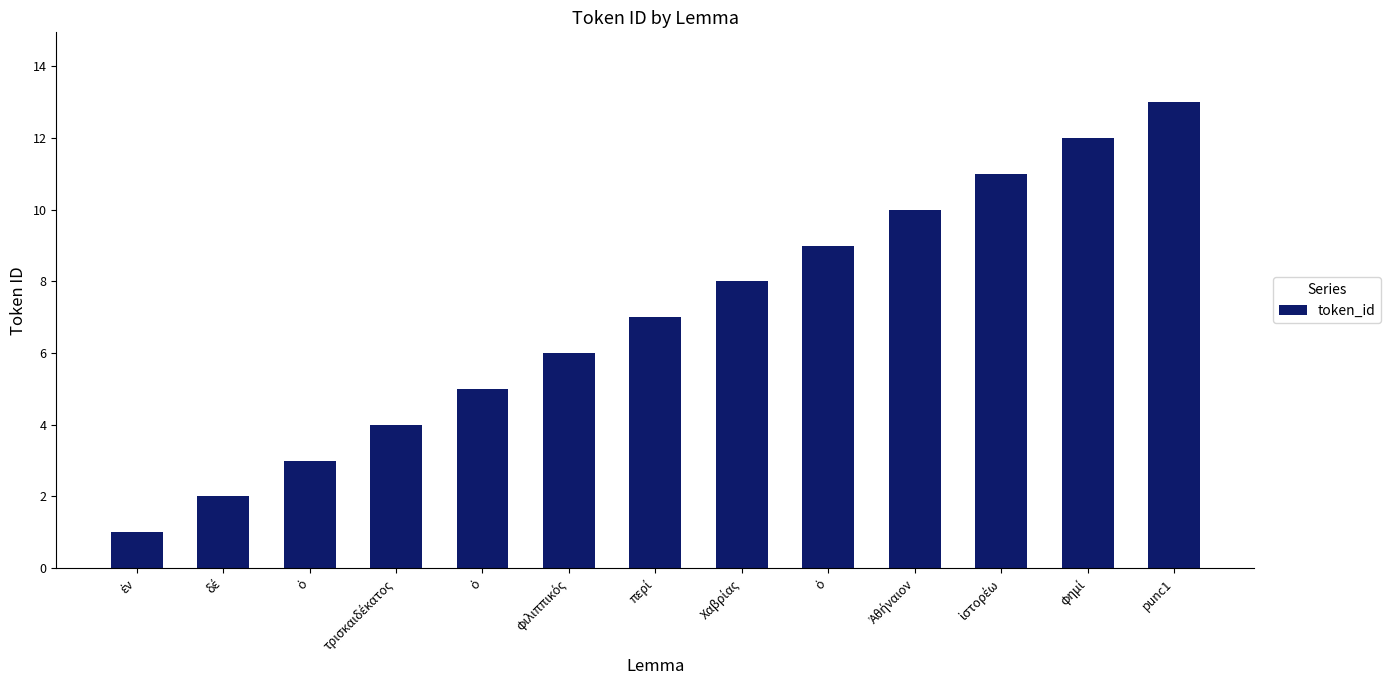

Where is the data nearest to the value 7?

περί